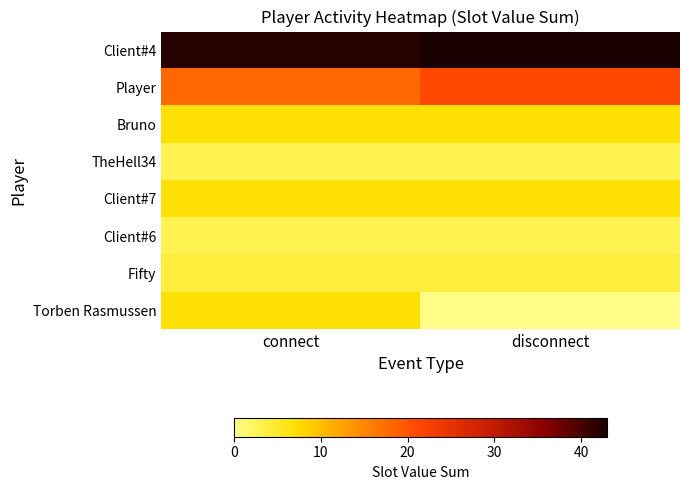

How many series are shown in this chart?

8